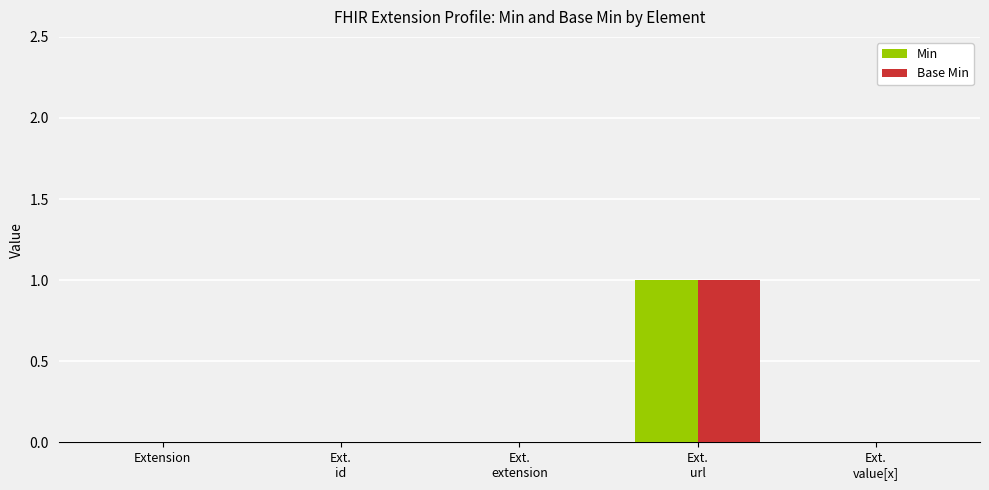

Reading right to left, list all the values displayed in this chart.

Min: Ext.
value[x]=0	Ext.
url=1	Ext.
extension=0	Ext.
id=0	Extension=0
Base Min: Ext.
value[x]=0	Ext.
url=1	Ext.
extension=0	Ext.
id=0	Extension=0